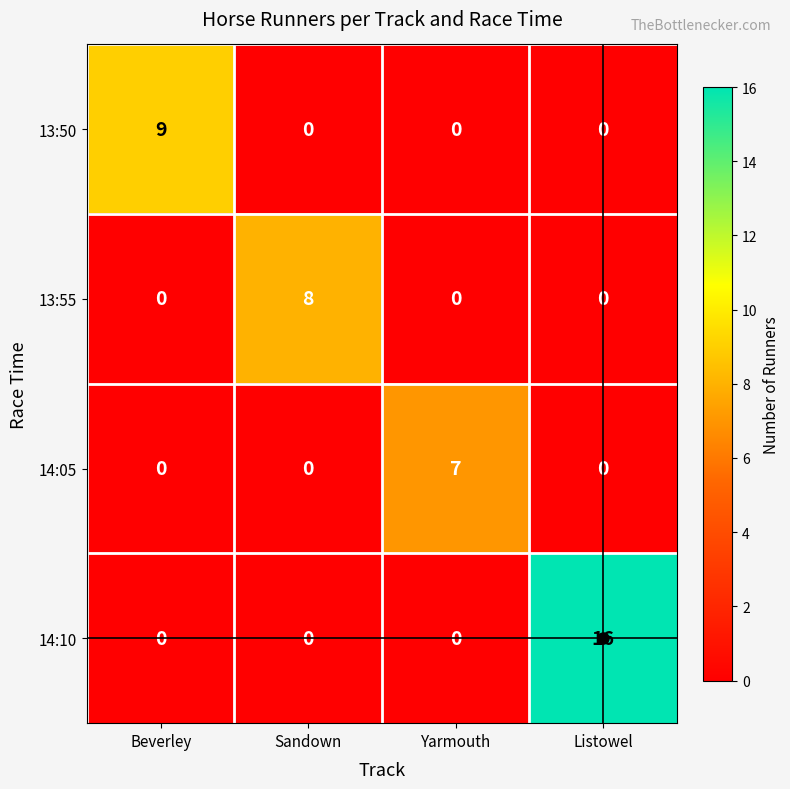

What is the sum of all 14:10 values?

16